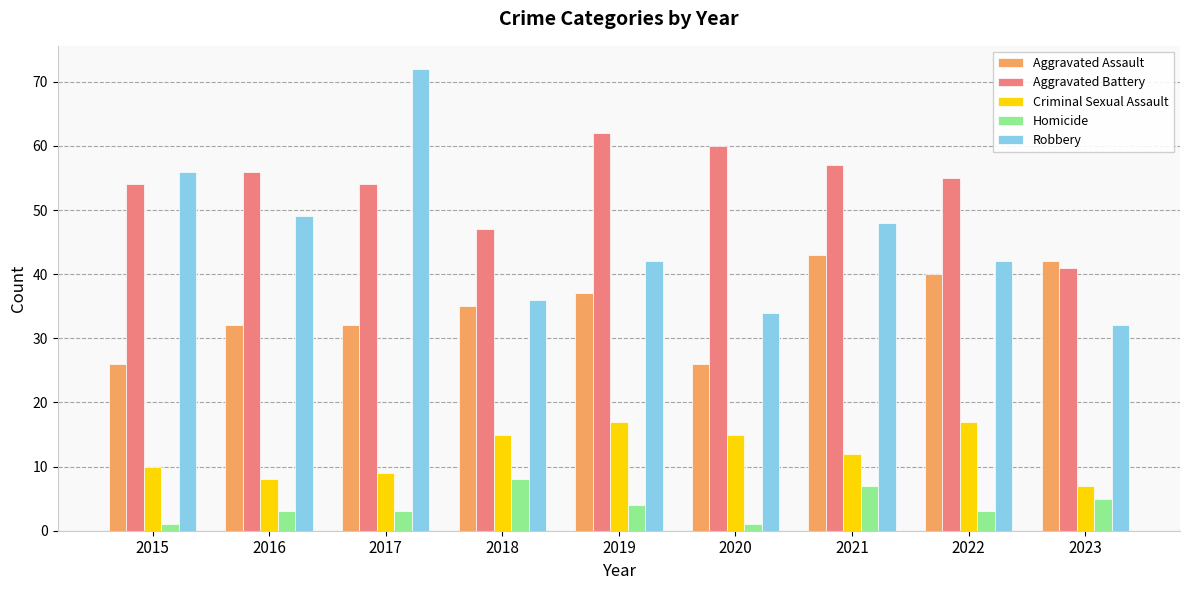

How many data points does each series have?

9